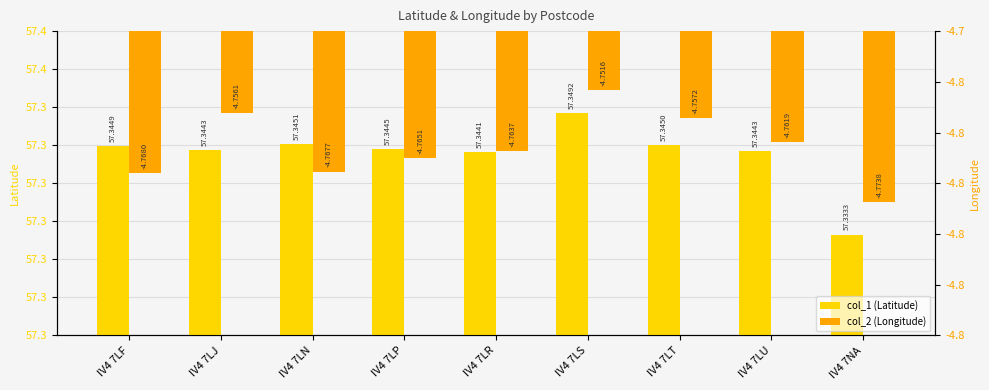

What is the sum of the col_1 (Latitude) values at IV4 7LS and IV4 7LJ?

114.7